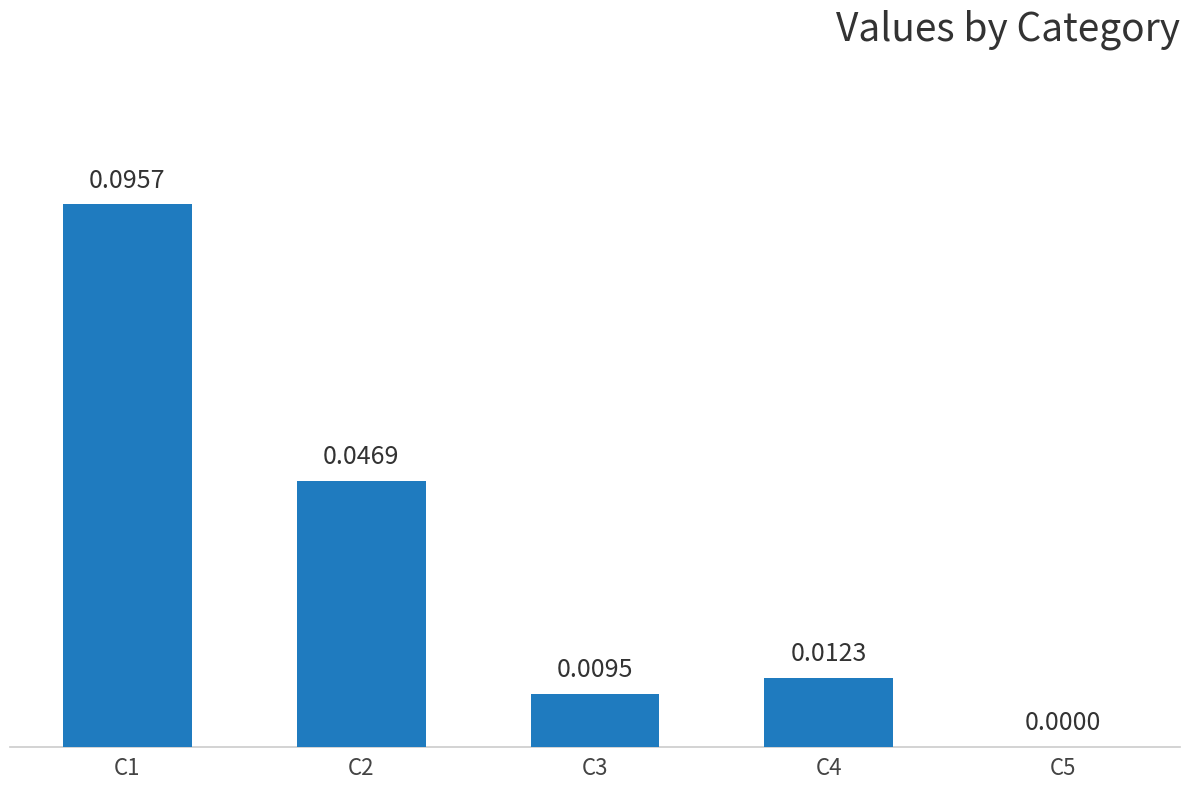

How many positive values are there?

4